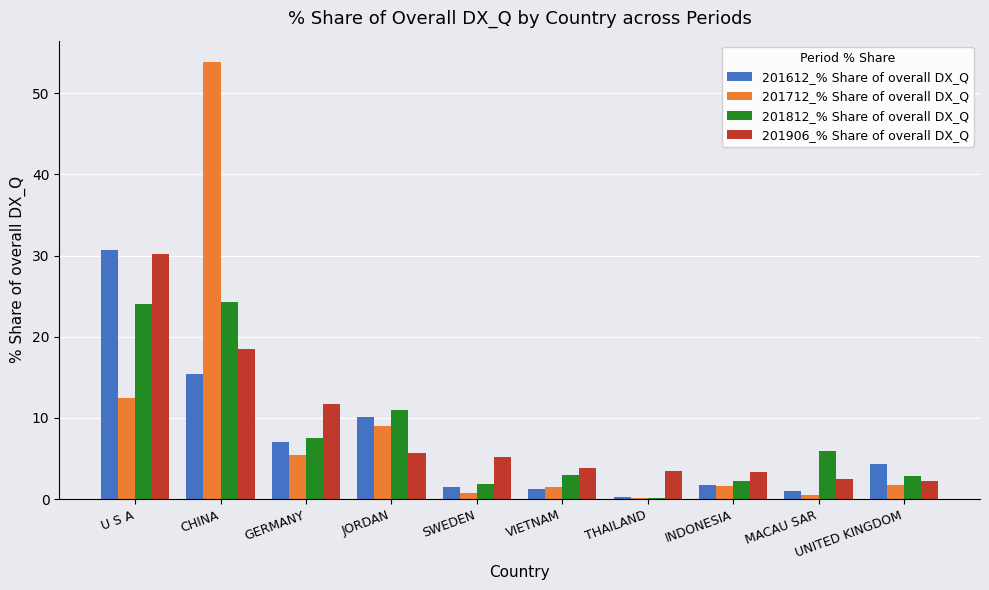

Are the bars grouped side by side (vs. stacked)?

Yes